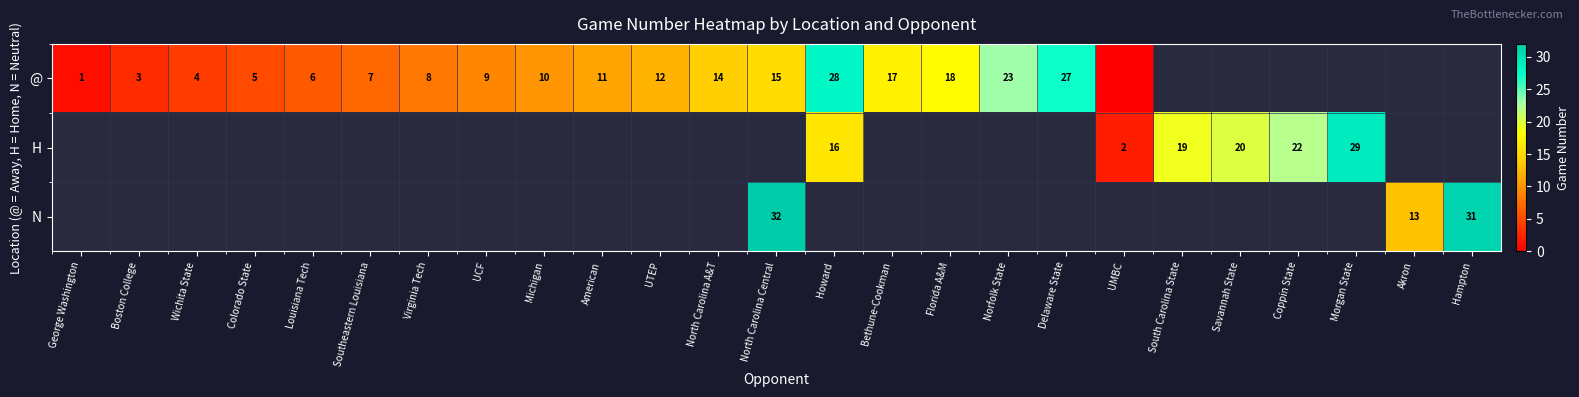

Which category has the lowest value across all series?

UMBC